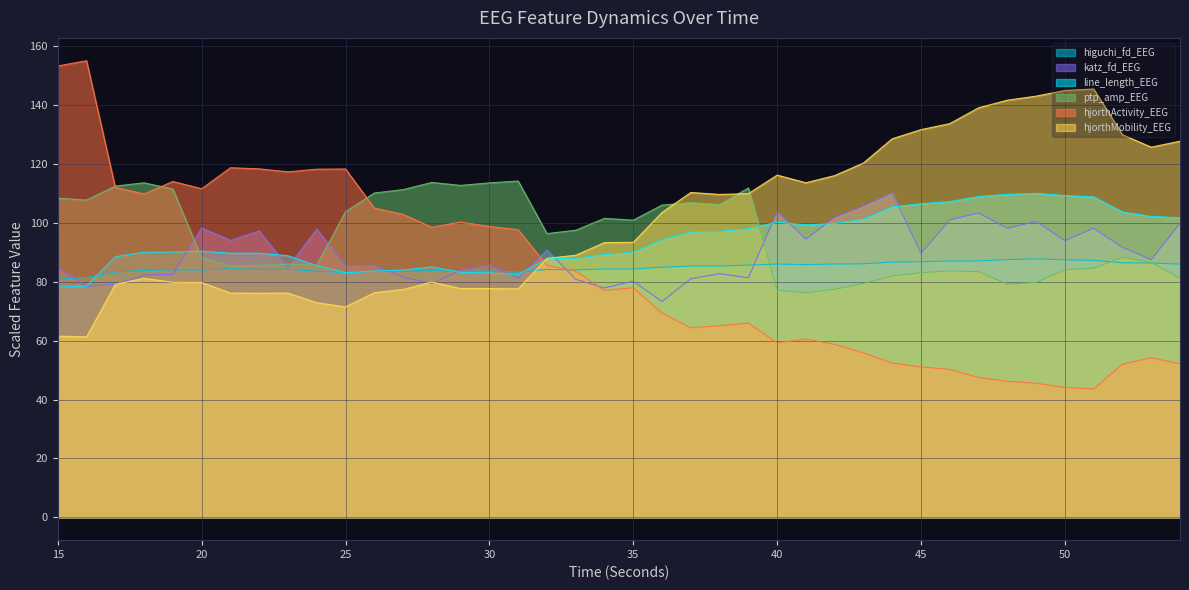

What is the spread (max minus min) of values at 28?

34.4